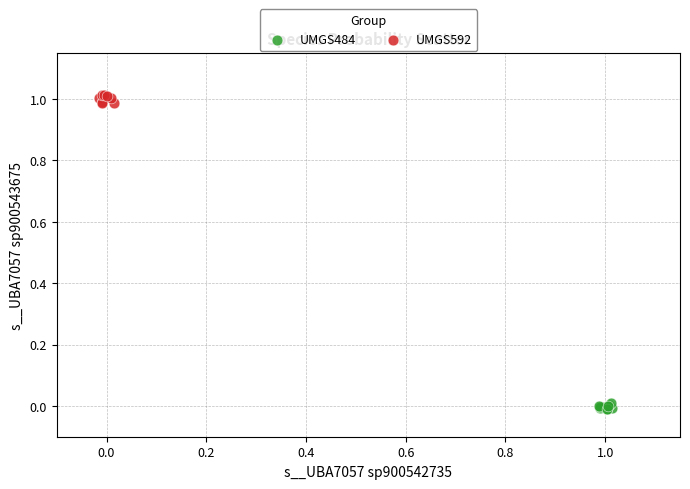

Which series reaches the minimum Y coordinate?

UMGS484